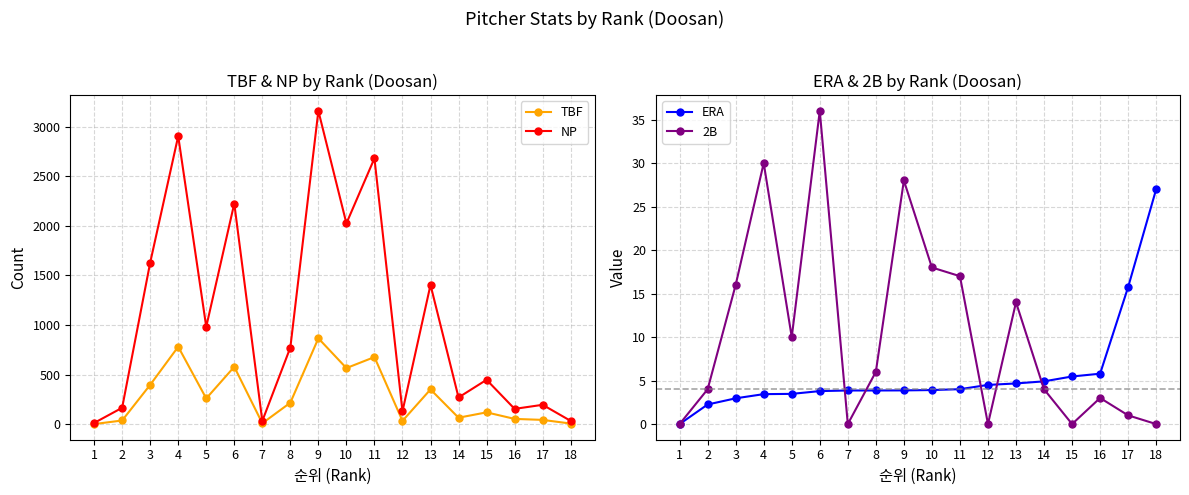

At which category does NP reach its first local peak?

4